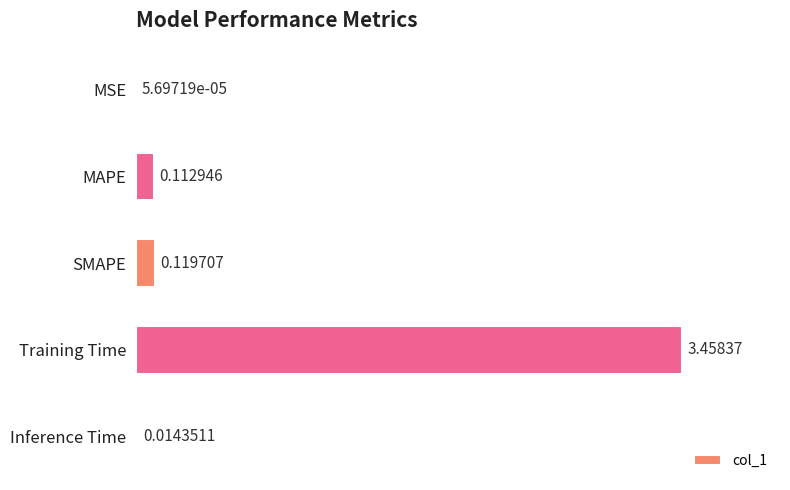

Which category has the highest value across all series?

Training Time